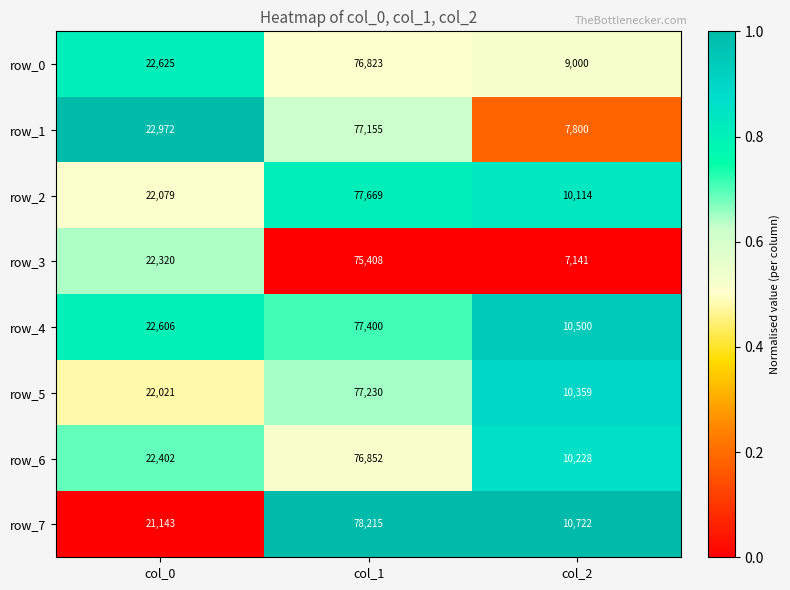

What is the total value across all series at col_0?

178168